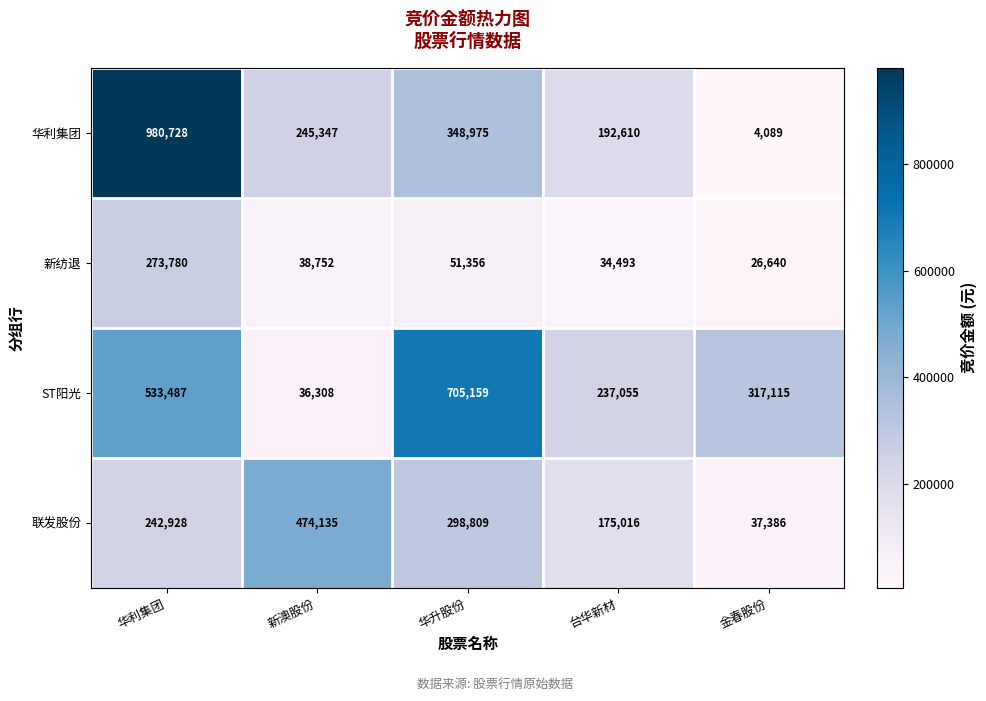

What is the approximate value of 联发股份 at 台华新材, to the nearest 100?

175000